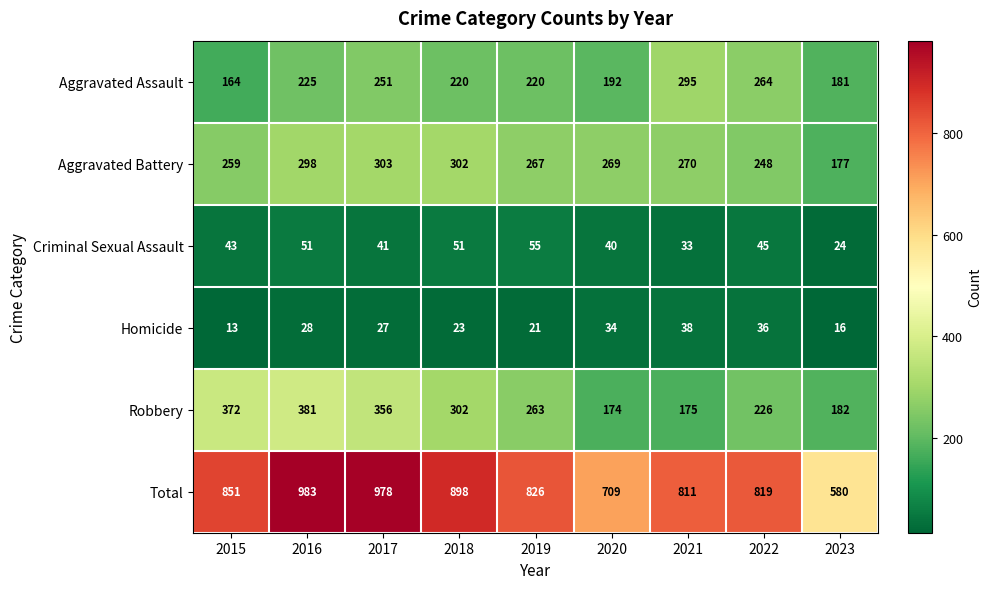

At which category is the sum across all series the highest?

2016